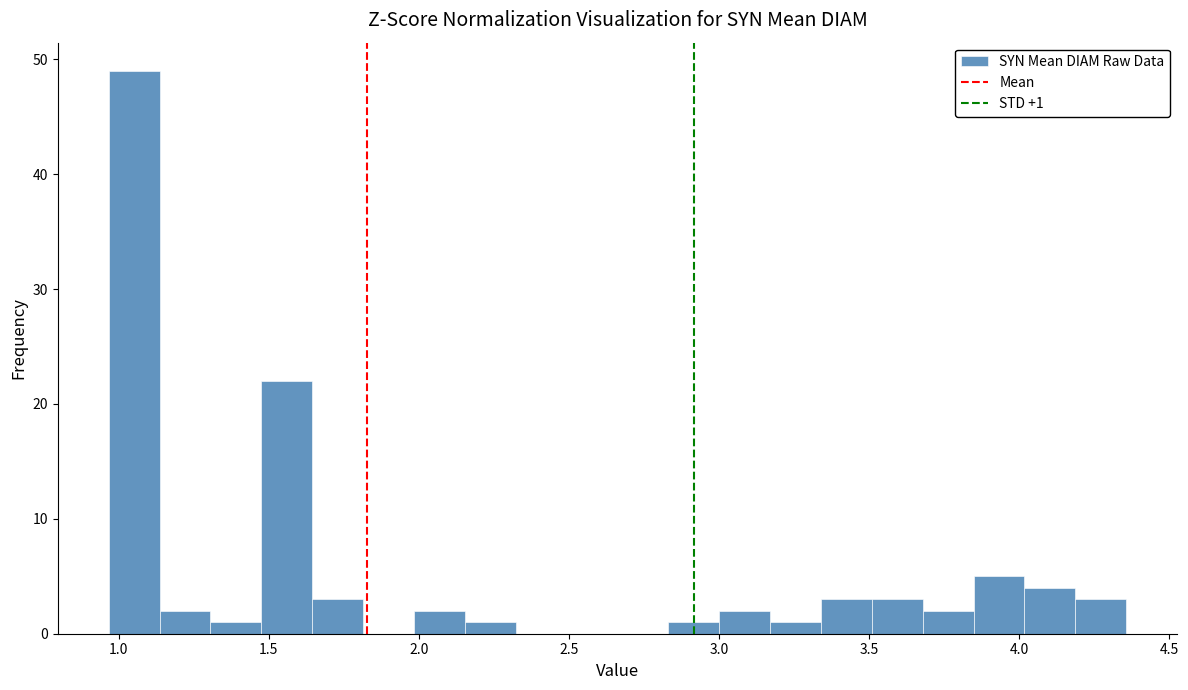

Around what value on the x-axis is the tallest bar? Give the approximate position of its centre, as read against the axis.

1.05